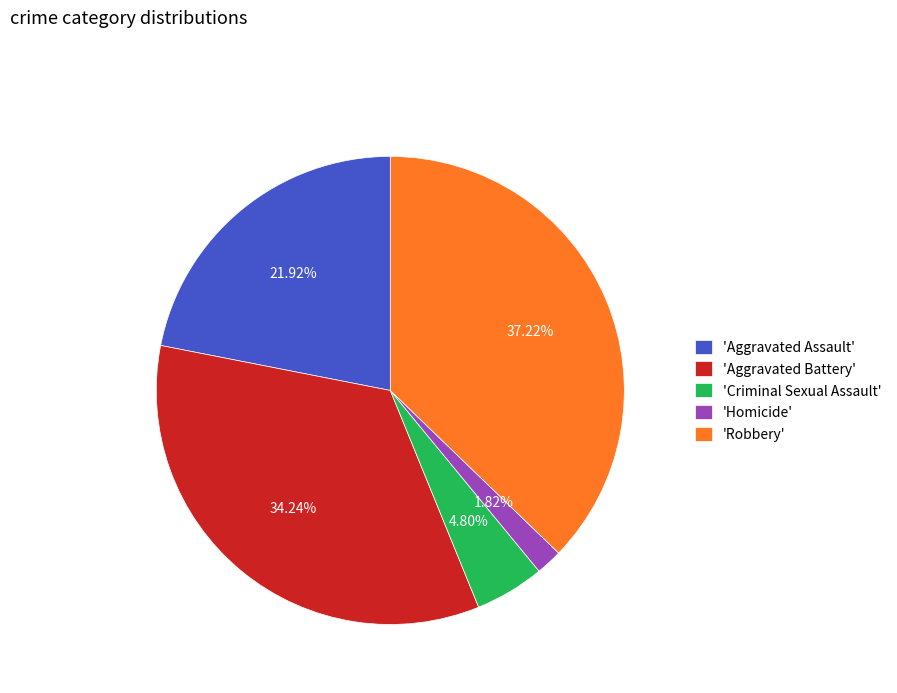

What is the largest slice in the pie chart?

'Robbery'